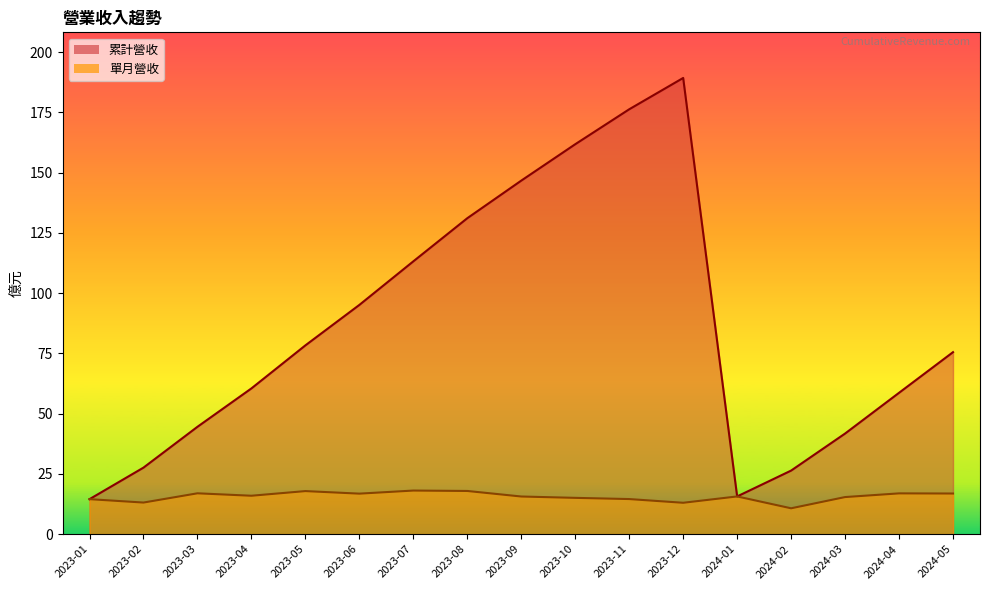

Where is 累計營收 nearest to the value 101?

2023-06